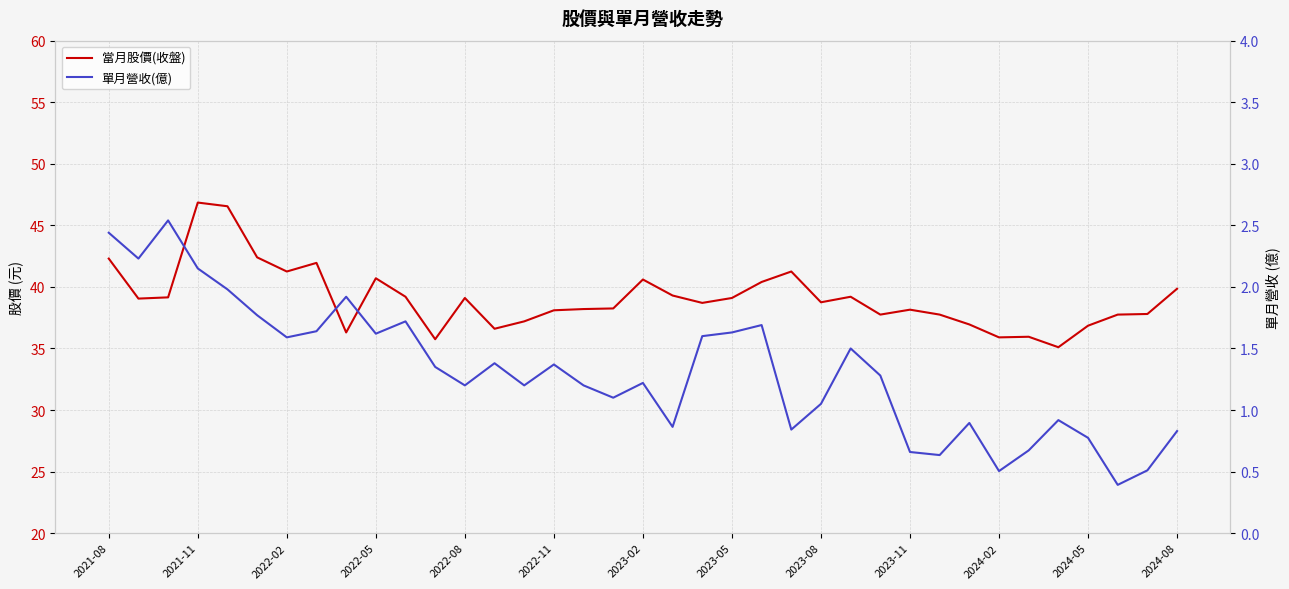

True or false: 單月營收(億) has more than 2 interior local peaks.

True